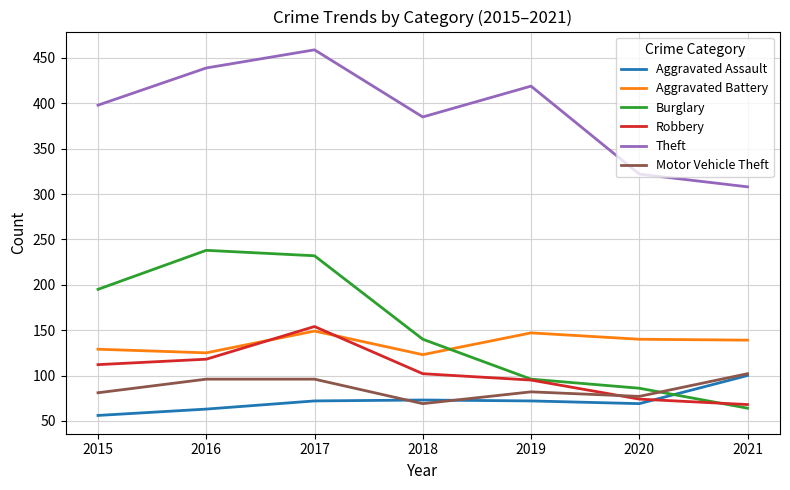

The value of Motor Vehicle Theft at 2019 is 116. True or false?

False